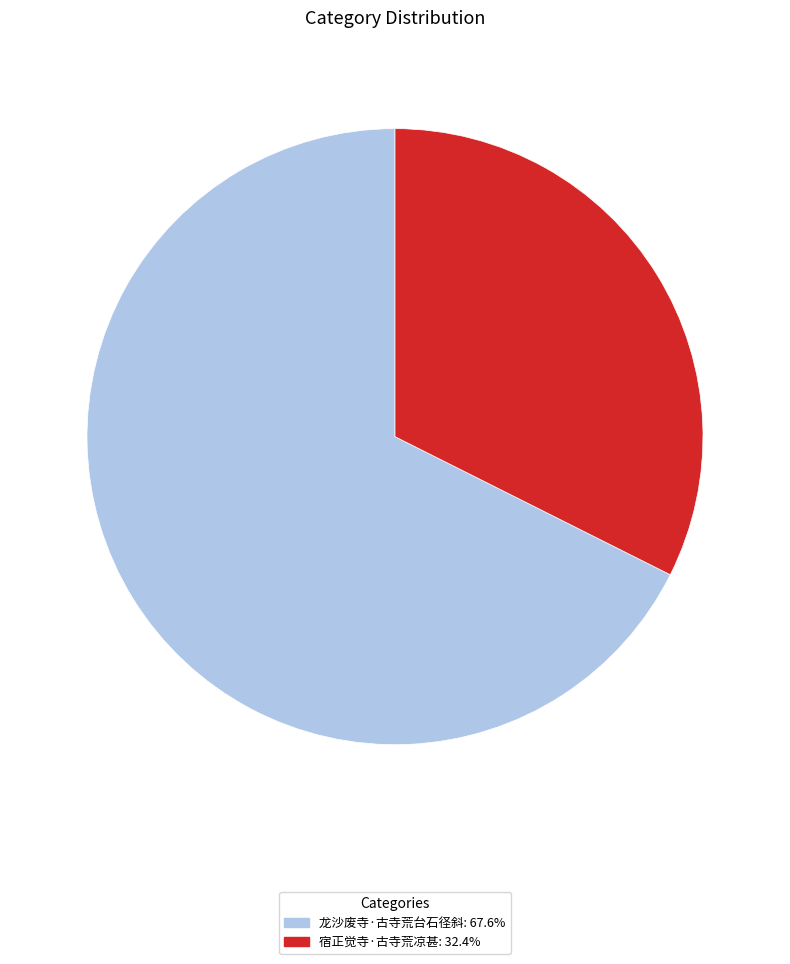

Is the sum of 宿正觉寺·古寺荒凉甚: 32.4% and 龙沙废寺·古寺荒台石径斜: 67.6% greater than half?

Yes